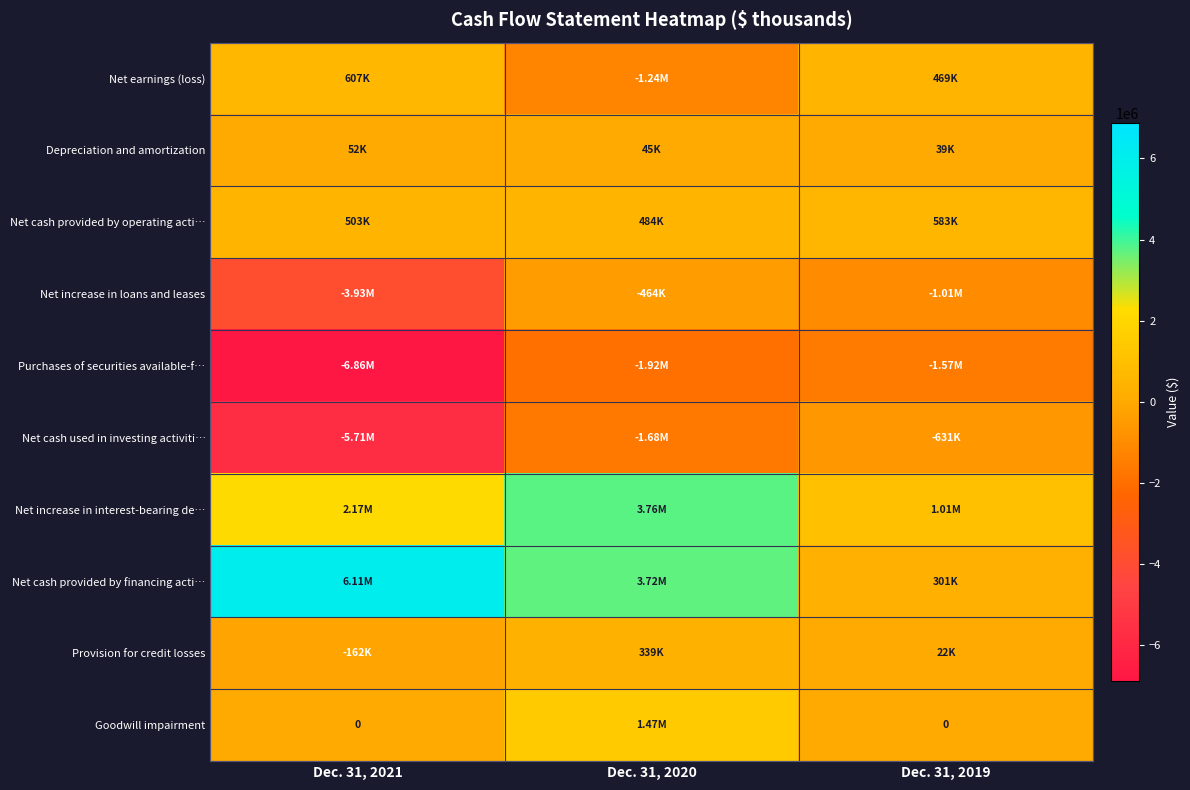

The value of Net cash provided by operating acti… at Dec. 31, 2020 is 483873. True or false?

True